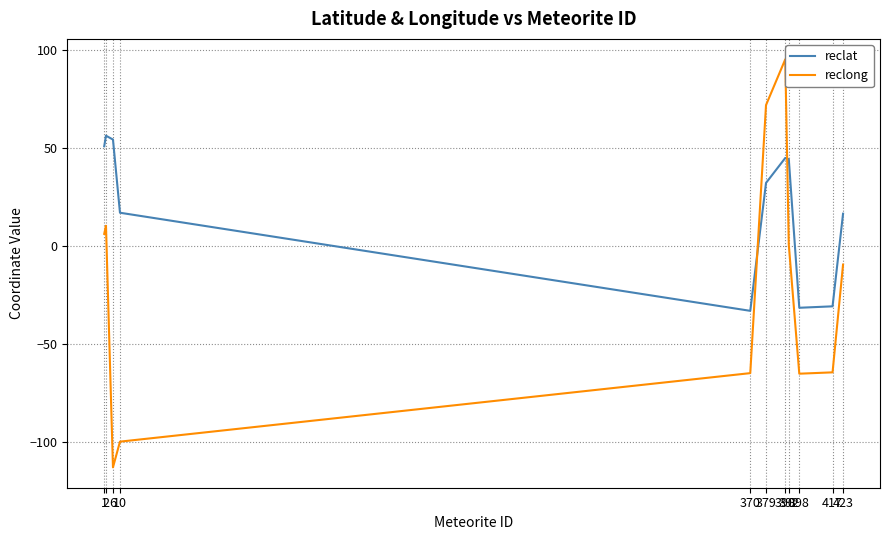

What is the minimum value shown in the chart?

-113.0